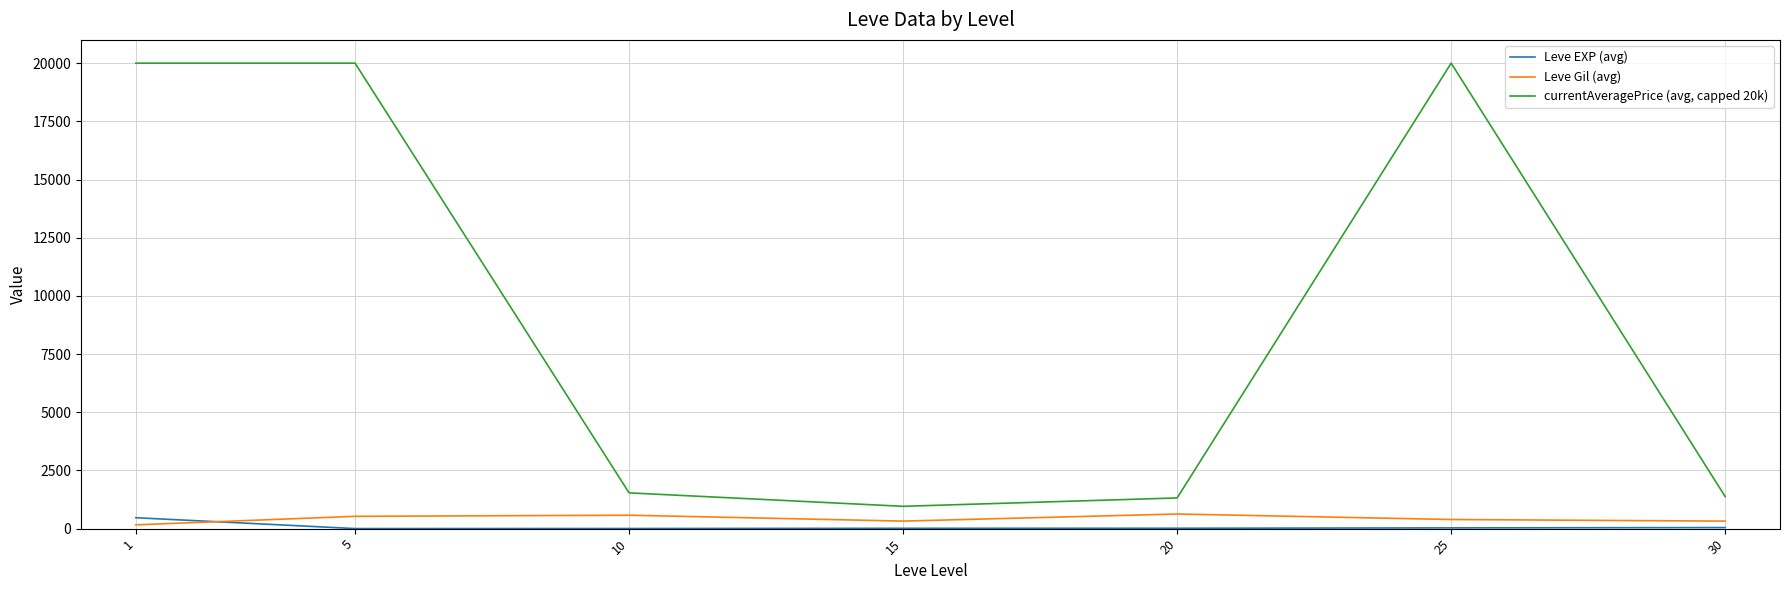

Which series has the largest total across all categories?

currentAveragePrice (avg, capped 20k)